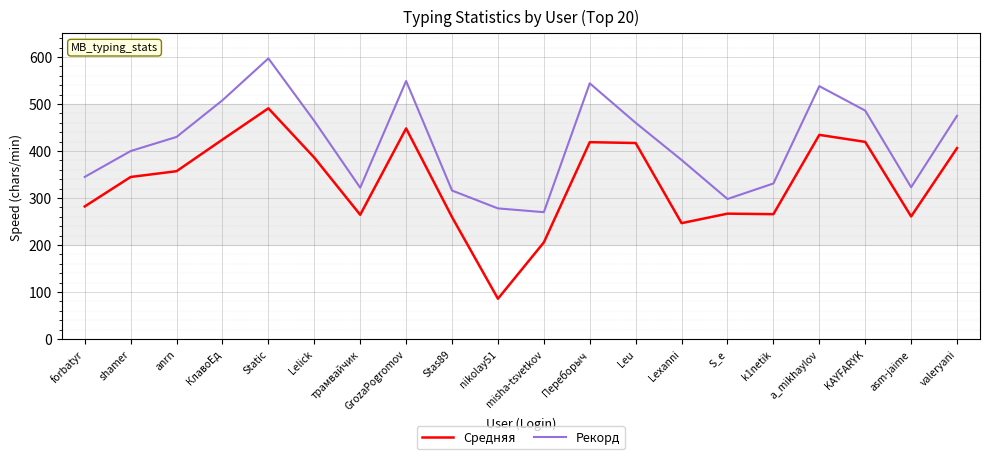

How many interior local peaks does the Рекорд series have?

4